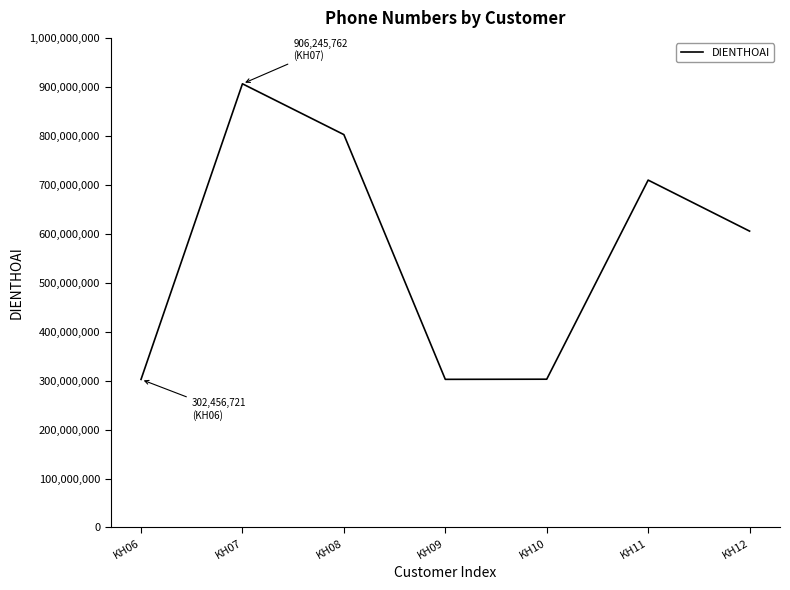

What is the difference between the values at KH09 and KH12?

302732271